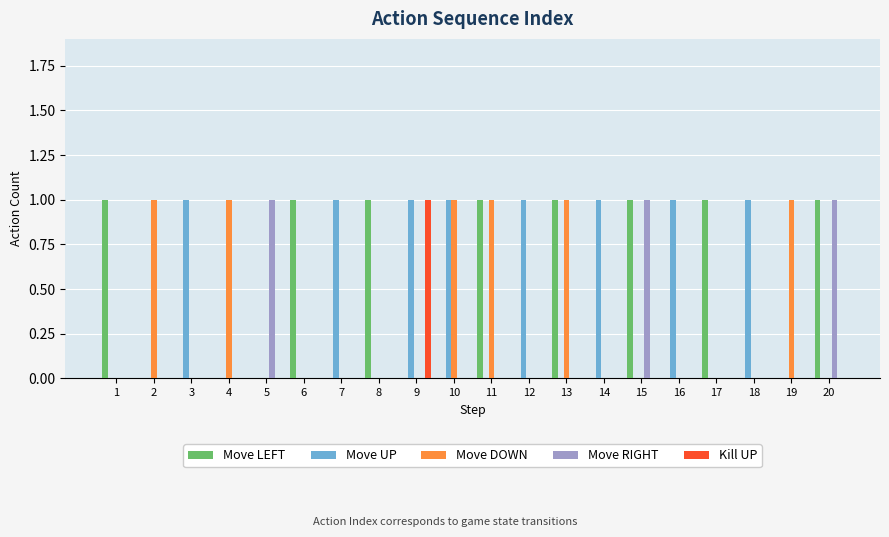

True or false: Move RIGHT has a value of 1 at 15.

True